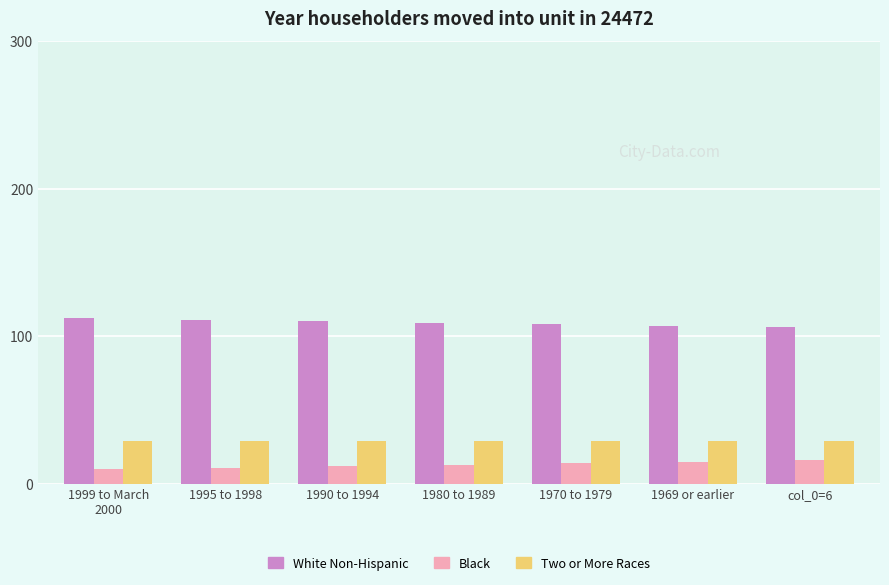

What is the maximum value shown in the chart?

112